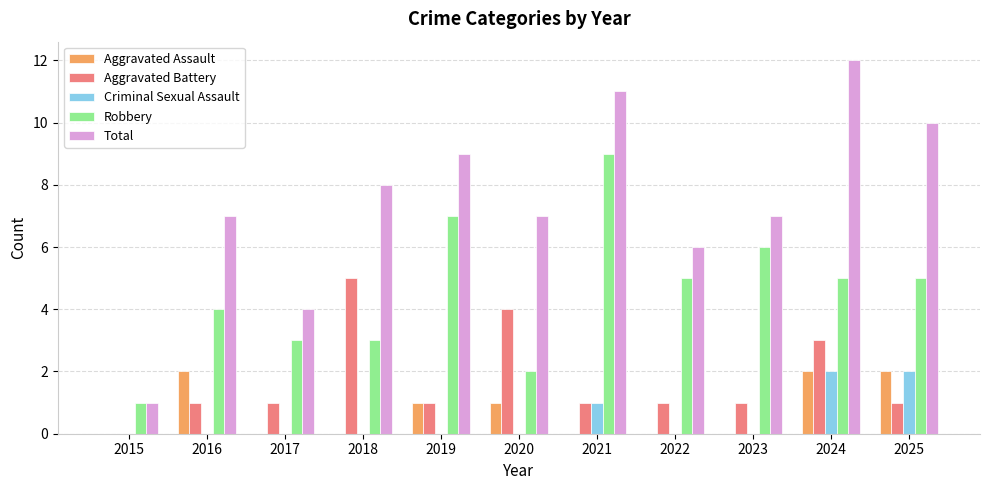

Reading right to left, extract all data points from this chart.

Aggravated Assault: 2	2	0	0	0	1	1	0	0	2	0
Aggravated Battery: 1	3	1	1	1	4	1	5	1	1	0
Criminal Sexual Assault: 2	2	0	0	1	0	0	0	0	0	0
Robbery: 5	5	6	5	9	2	7	3	3	4	1
Total: 10	12	7	6	11	7	9	8	4	7	1